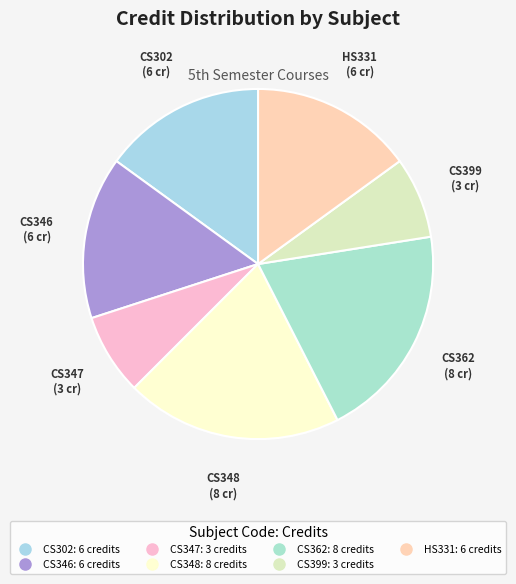

Is the sum of CS347 and CS399 greater than half?

No